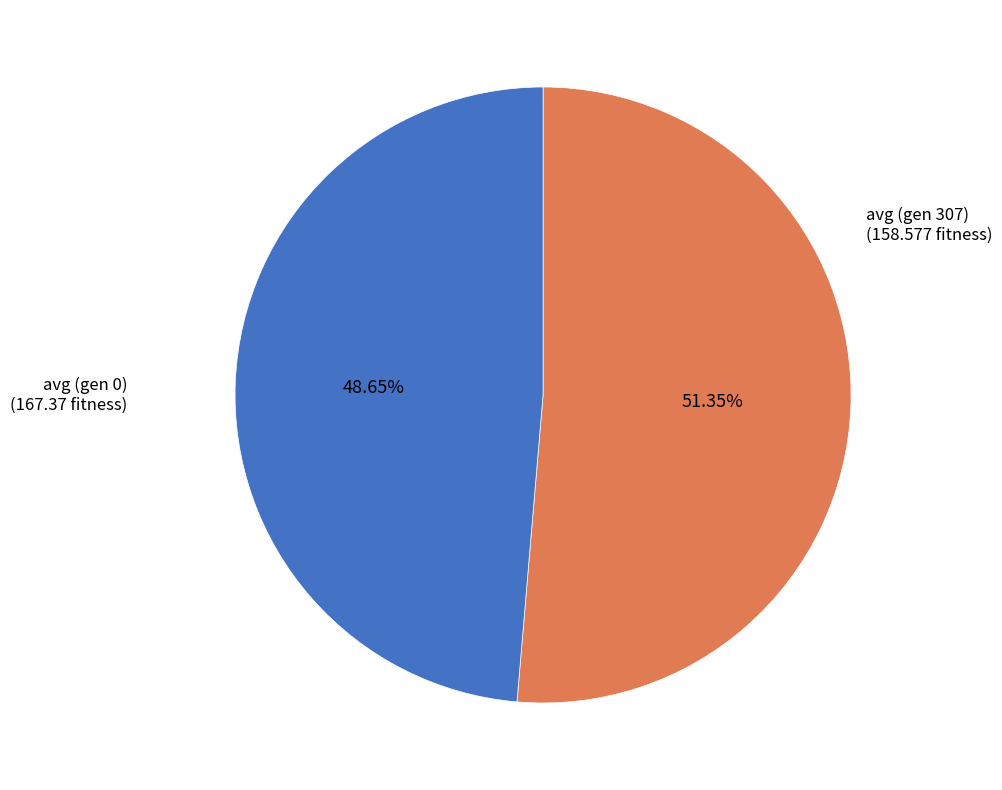

Is it true that avg (gen 307) is 35% of the pie?

False